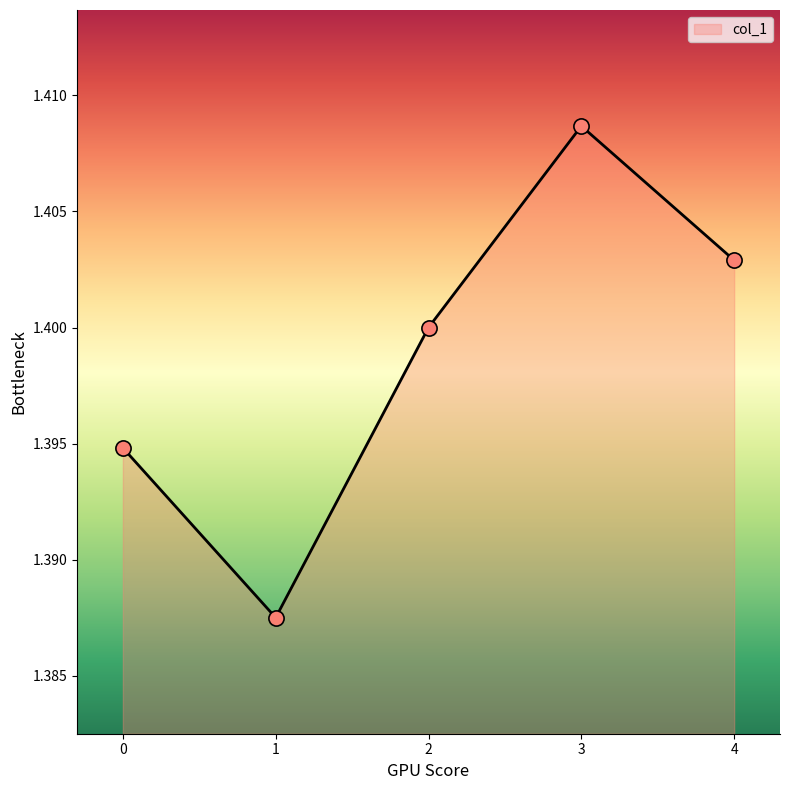

Approximately how many times larger is the value at 4 compared to 2?

1.0